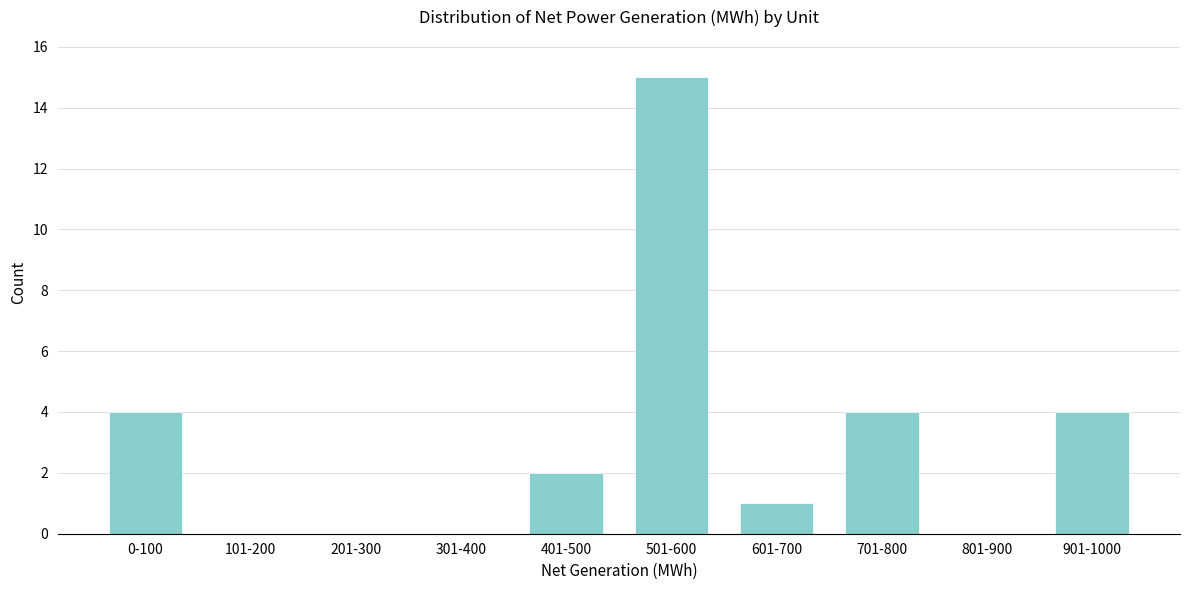

Reading left to right, what are all the values shown in this chart?

0-100=4	101-200=0	201-300=0	301-400=0	401-500=2	501-600=15	601-700=1	701-800=4	801-900=0	901-1000=4